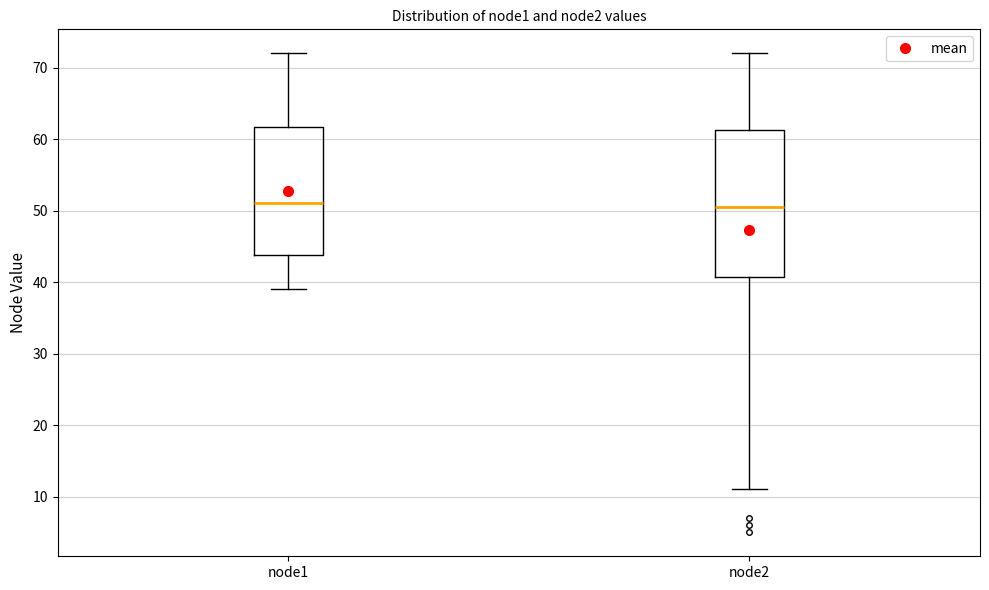

Comparing the boxes themselves (not the whiskers), which one is the tallest?

node2